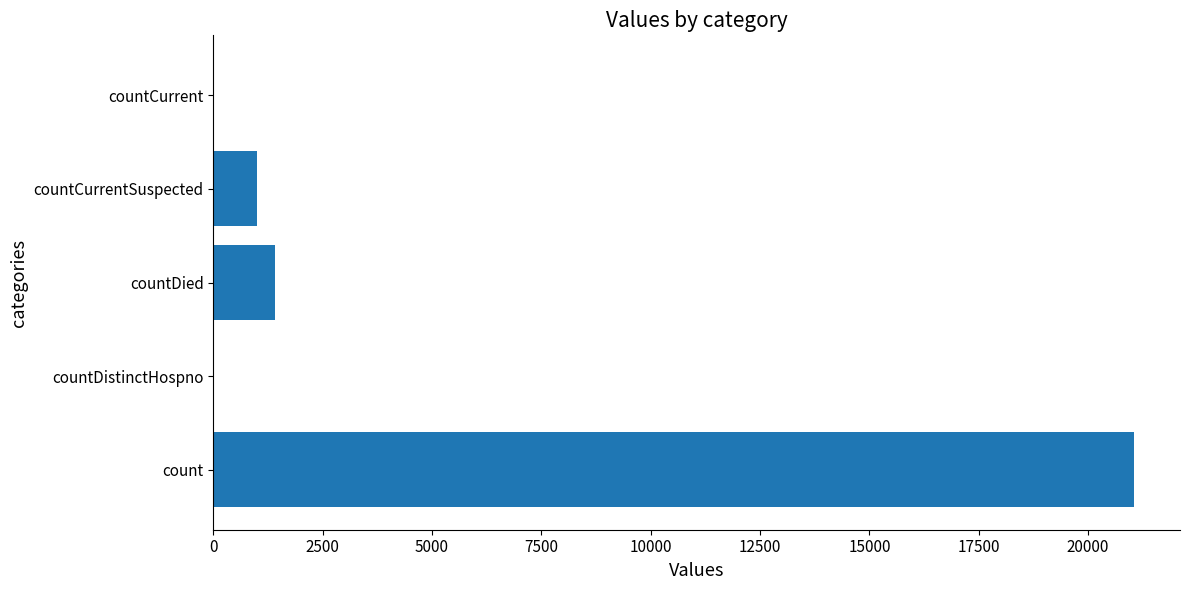

What is the sum of all values?

23461